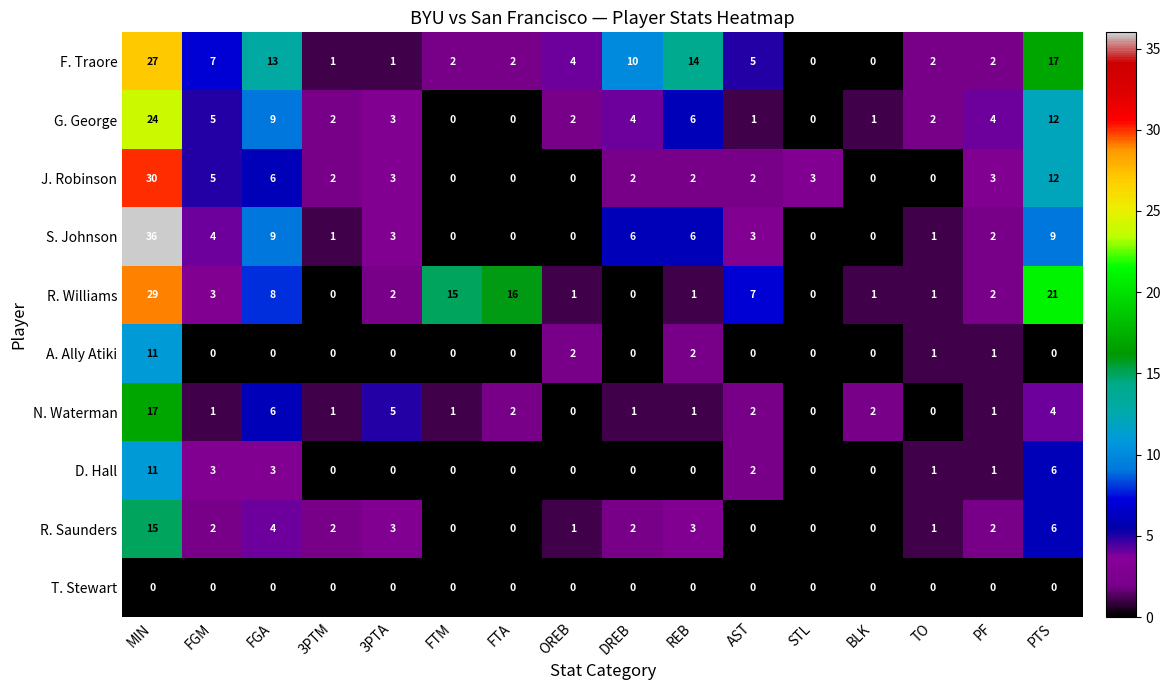

Between FGA and PF, which series saw the biggest shift?

F. Traore